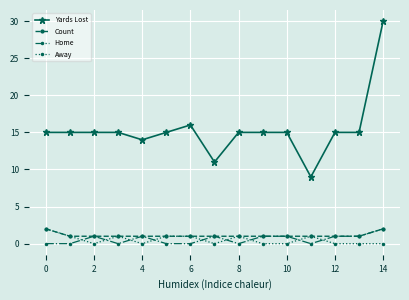

What is the maximum value shown in the chart?

30